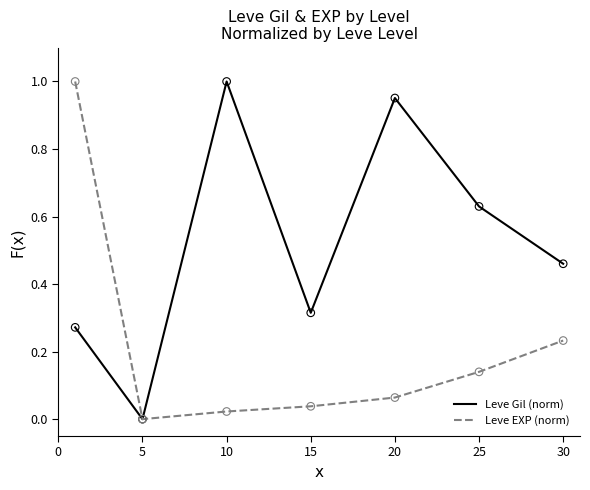

What are all the series names shown in the legend?

Leve Gil (norm), Leve EXP (norm)